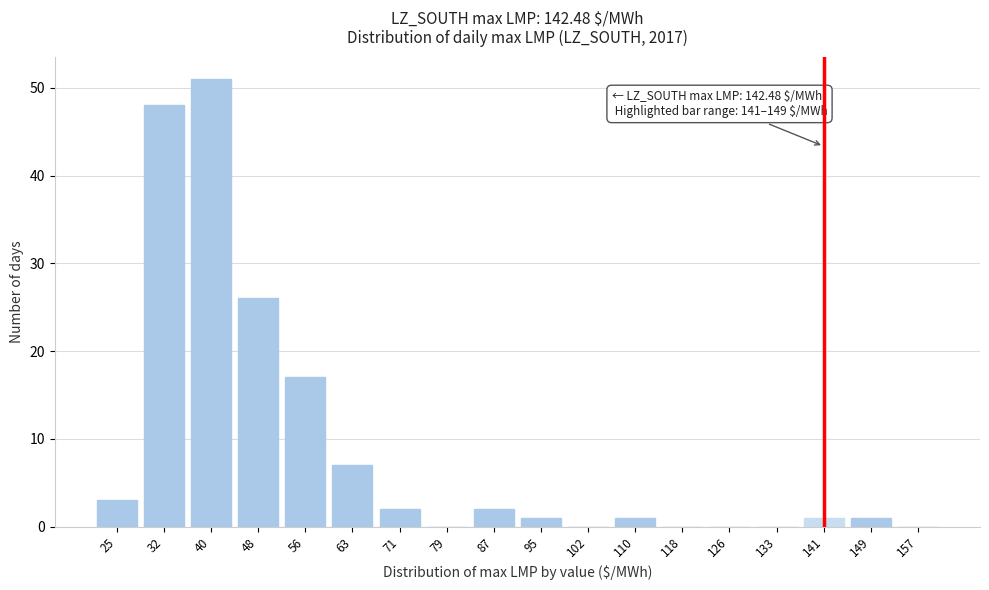

Reading right to left, transcribe all the data shown in this chart.

157=0	149=1	141=1	133=0	126=0	118=0	110=1	102=0	95=1	87=2	79=0	71=2	63=7	56=17	48=26	40=51	32=48	25=3